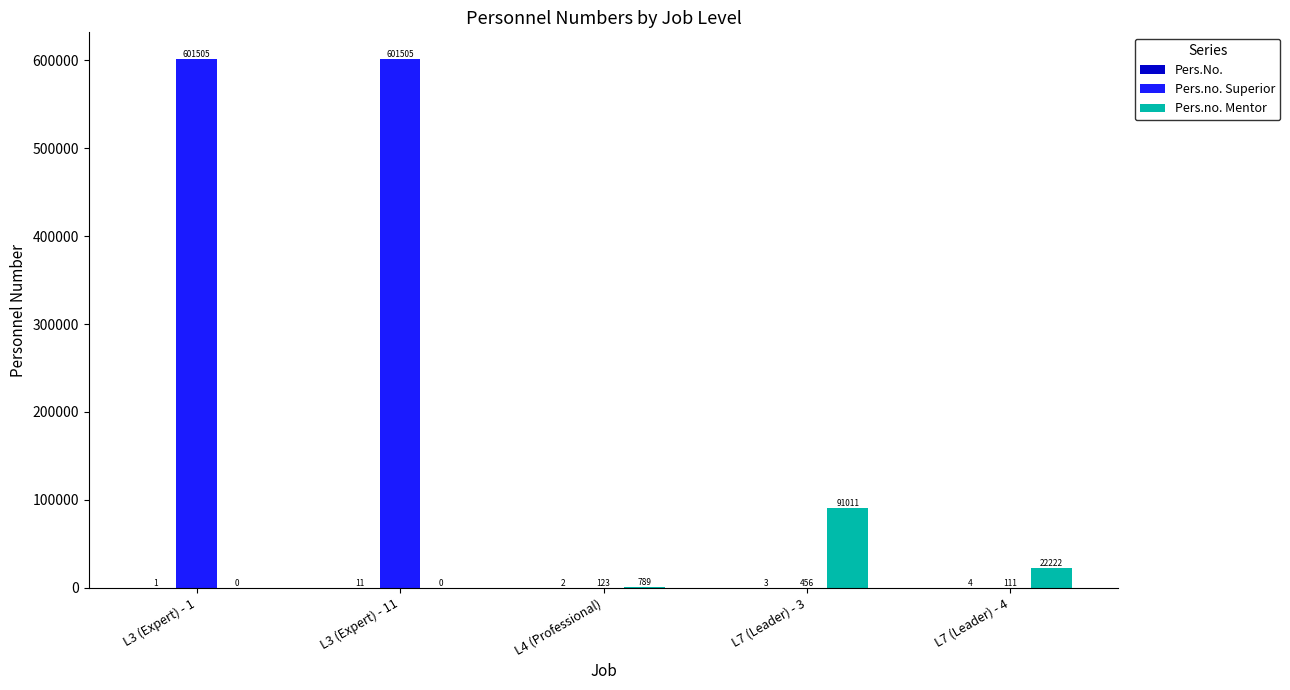

Which series changed the most between L4 (Professional) and L7 (Leader) - 4?

Pers.no. Mentor